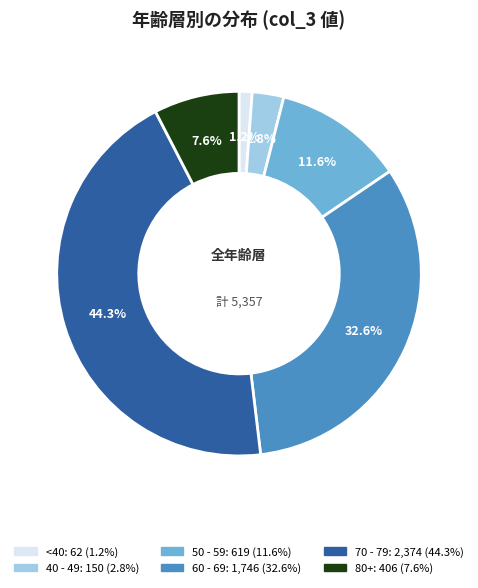

Is there any slice that represents more than half of the pie?

No